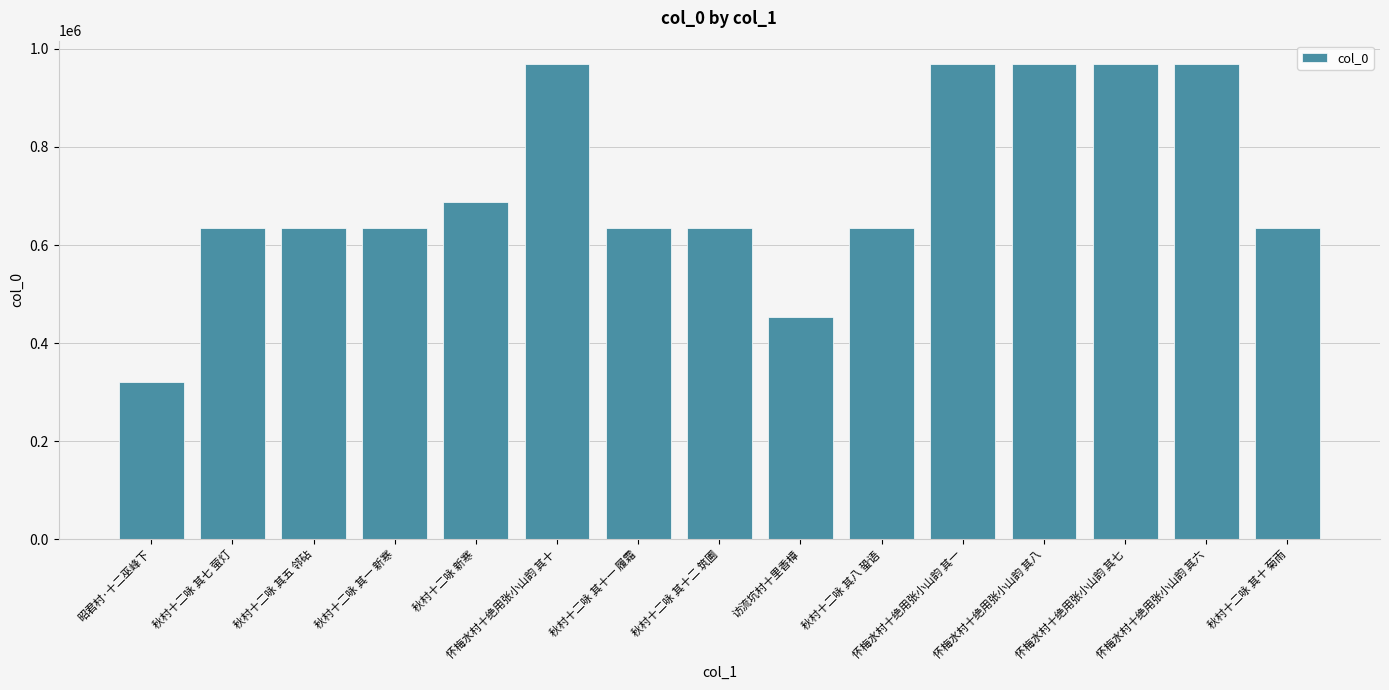

What is the label of the 2nd bar from the right?

怀梅水村十绝用张小山韵 其六